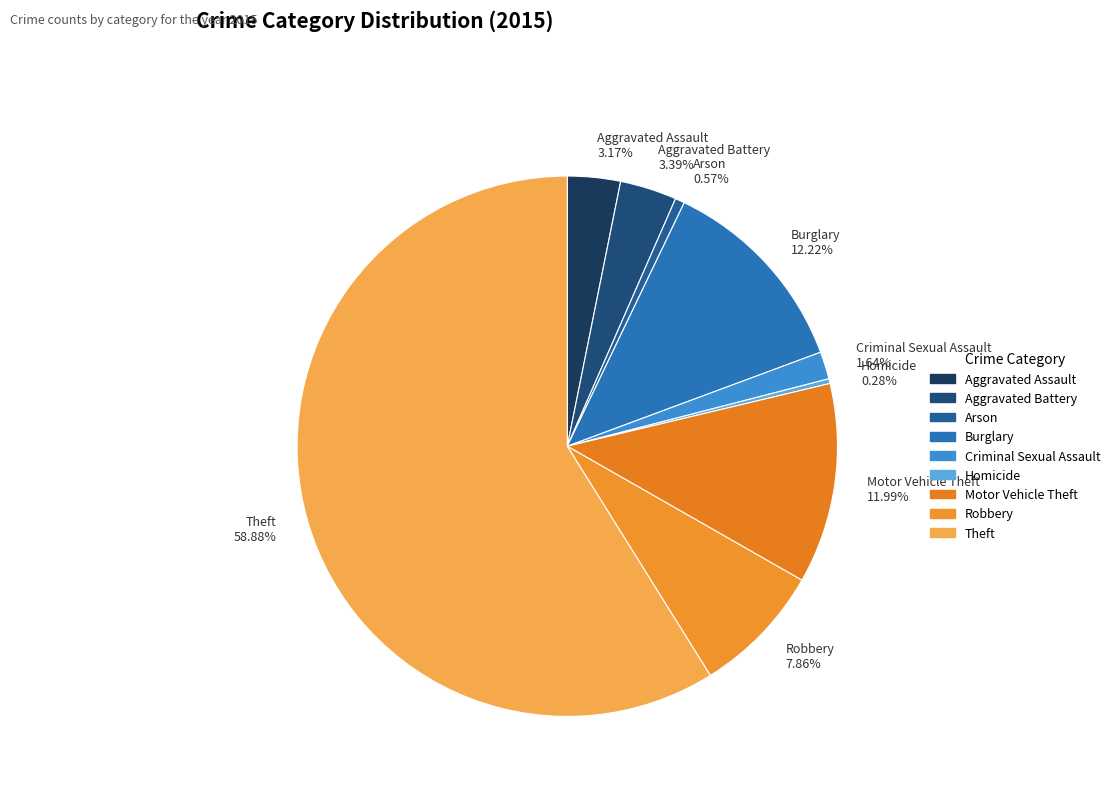

To the nearest percent, what is the difference between the largest and smallest slice percentages?

59%